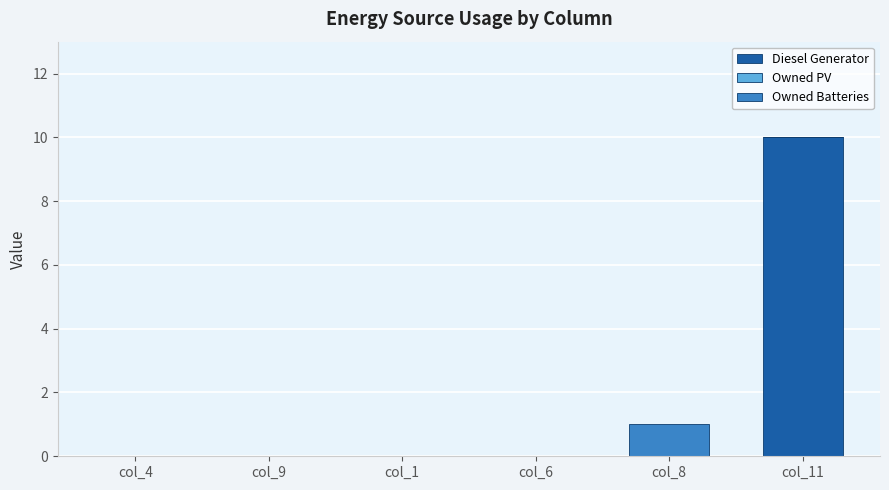

The value of Diesel Generator at col_6 is 3. True or false?

False